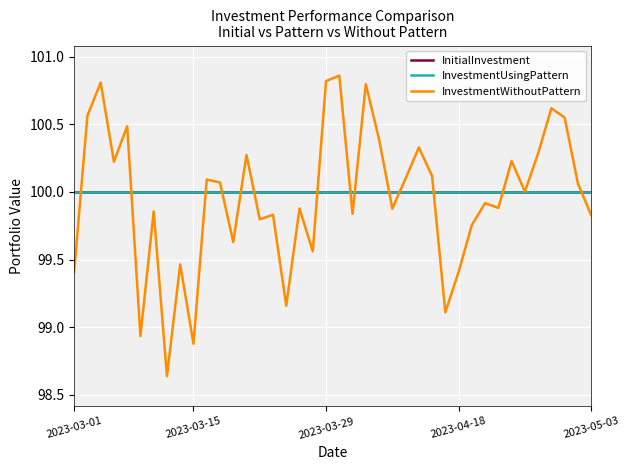

Does the chart have visible grid lines?

Yes